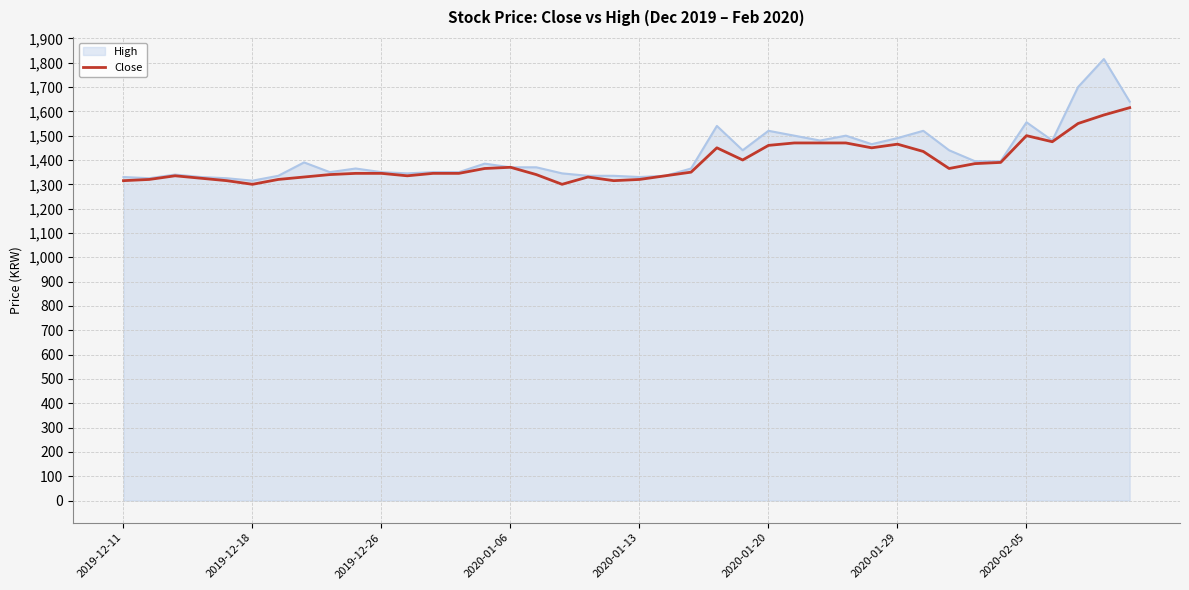

What is the maximum value for High?

1815